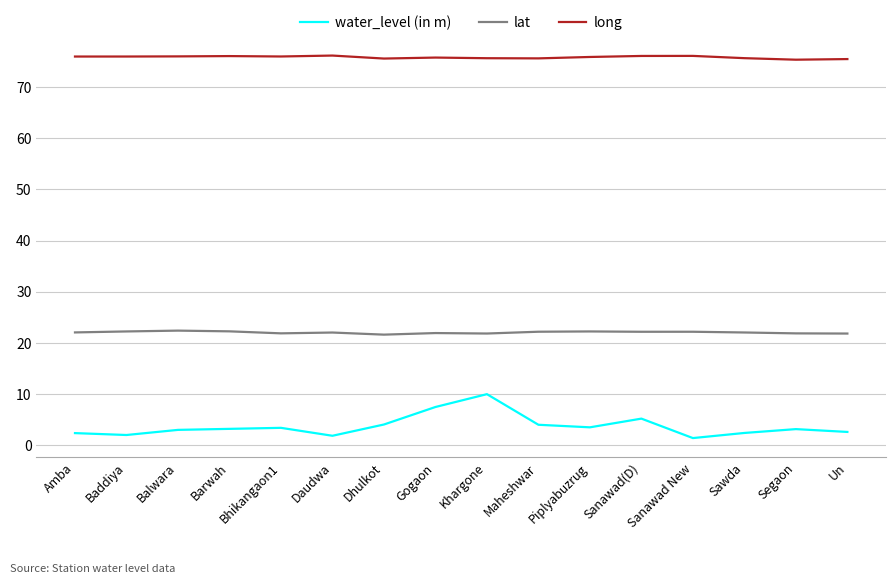

Which series has the widest spread of values?

water_level (in m)